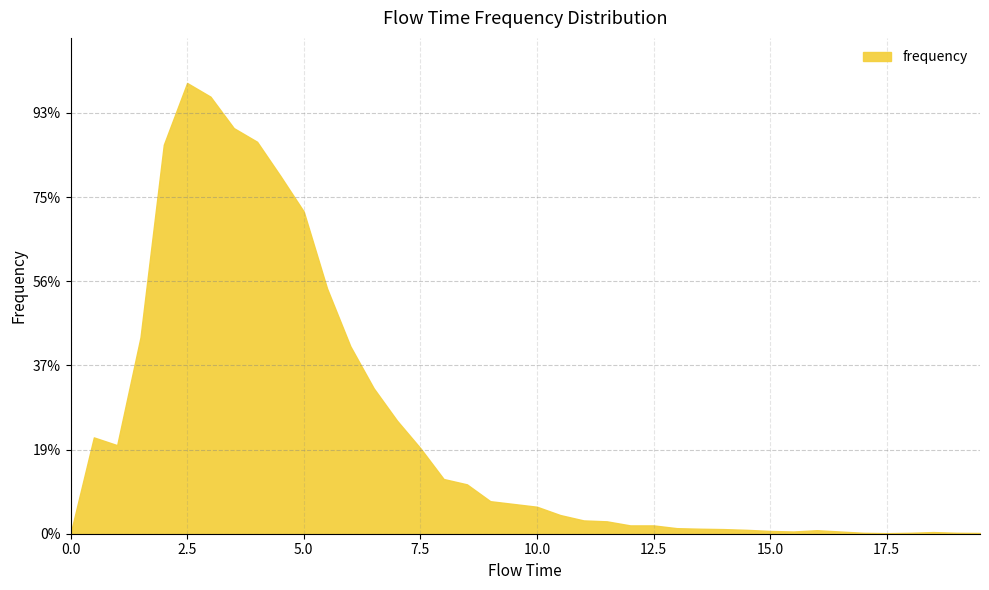

Does the chart display data point markers on the line(s)?

No